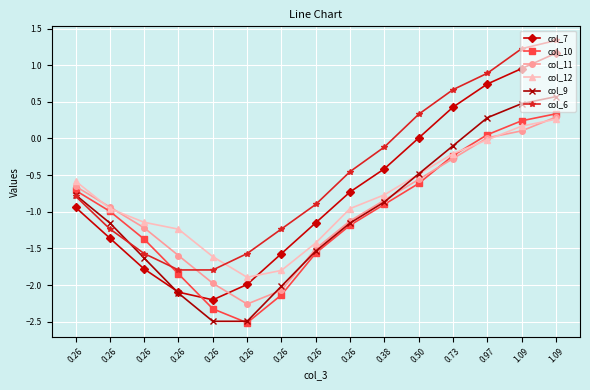

After their last crossing, which series has the higher values: col_11 or col_6?

col_6